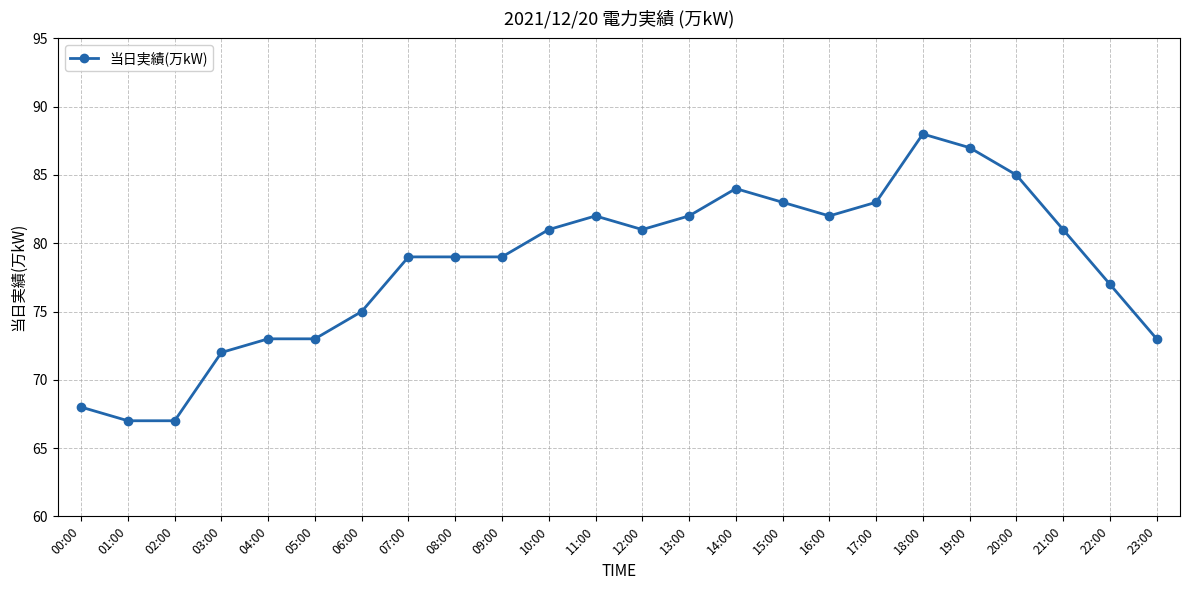

At which label is the value closest to 77?

22:00